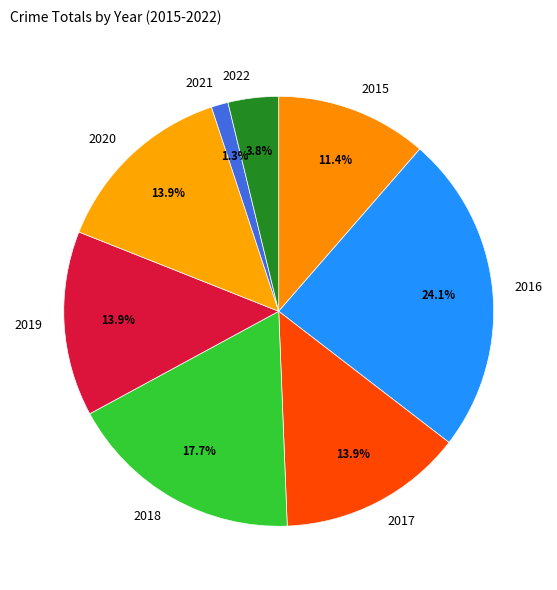

Is it true that 2022 is 4% of the pie?

True